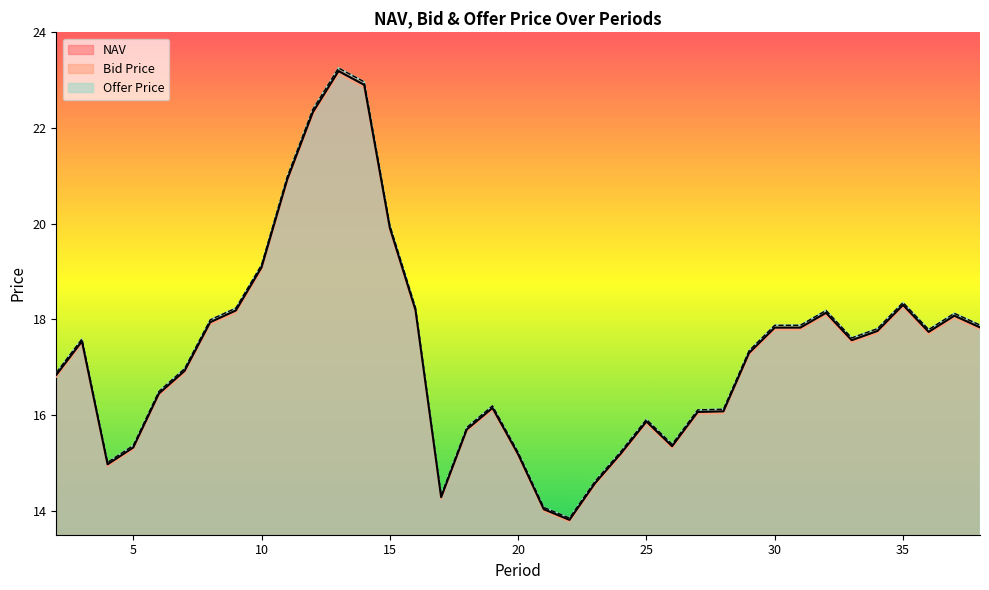

What is the average value of the Bid Price series?

17.3